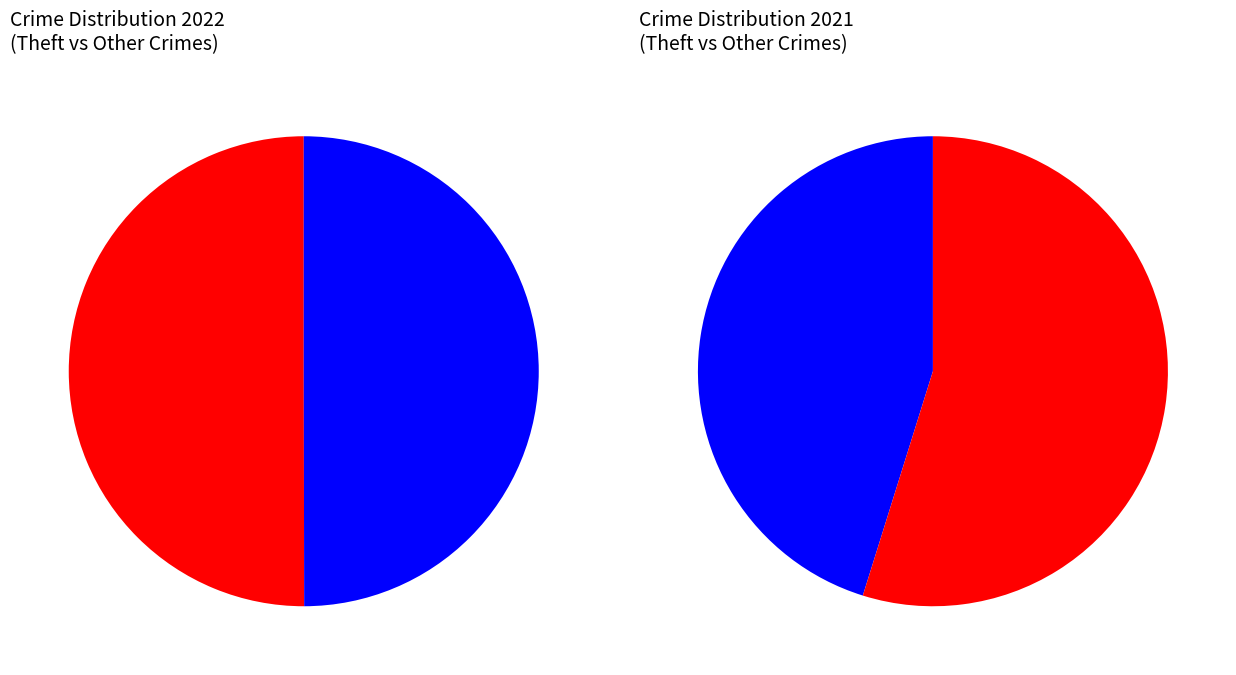

Does any single category account for the majority?

No